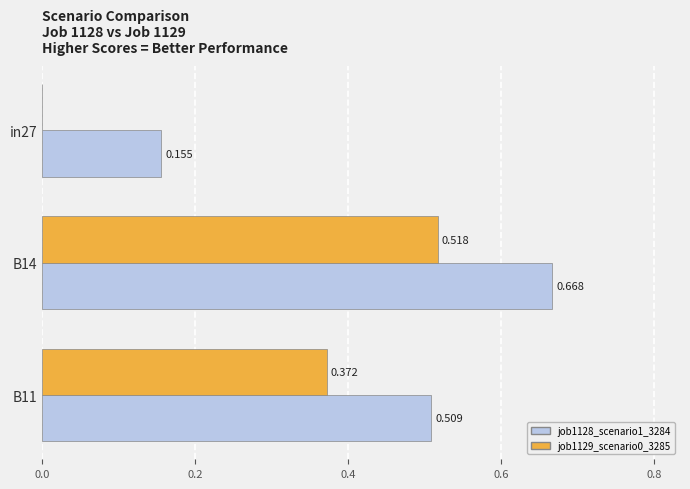

Is the value of job1128_scenario1_3284 at in27 greater than the value of job1129_scenario0_3285 at in27?

Yes